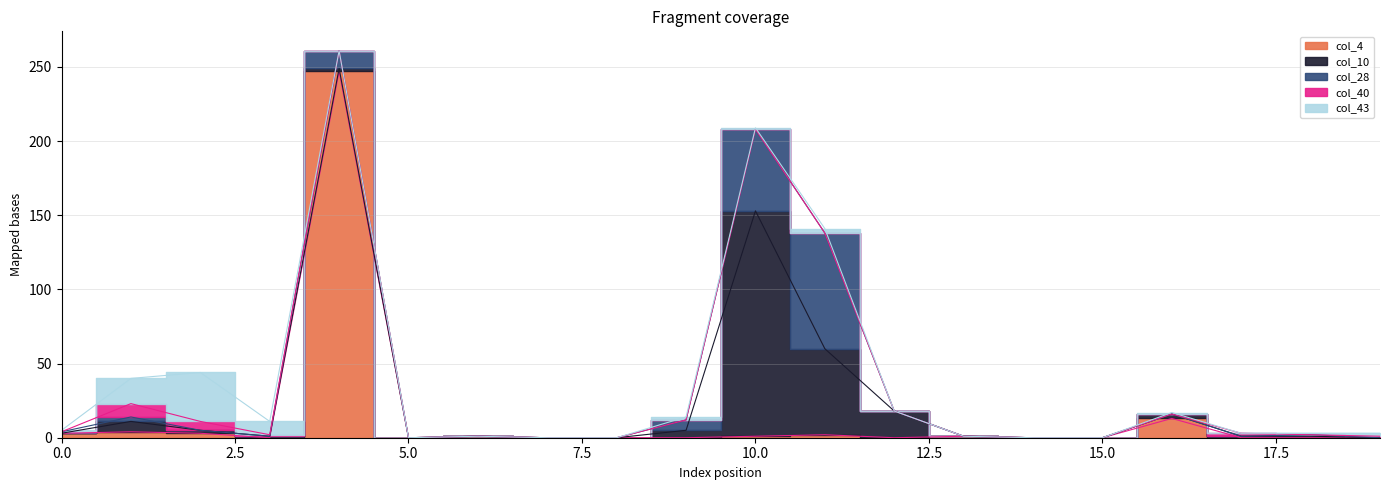

Is it true that col_40 equals 4 at 14?

False